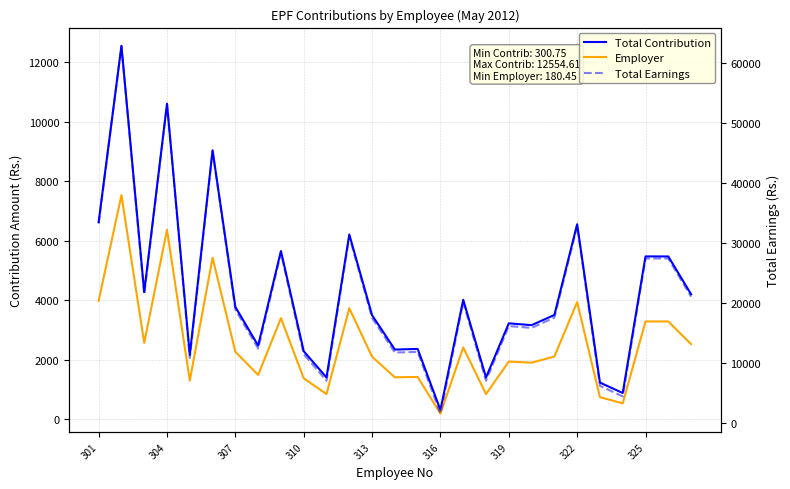

True or false: Employer and Total Earnings cross at least once.

False